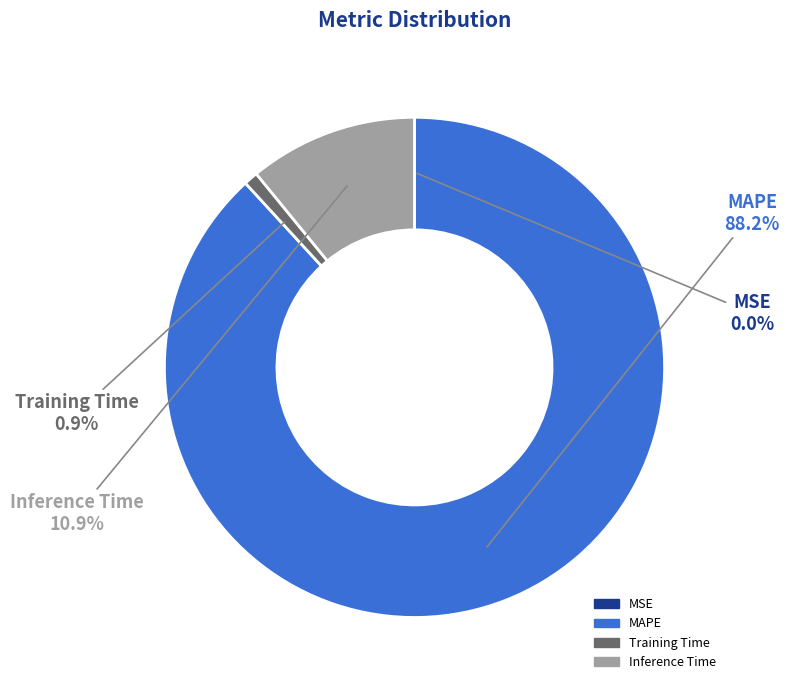

To the nearest percent, what percentage of the pie is Inference Time?

11%